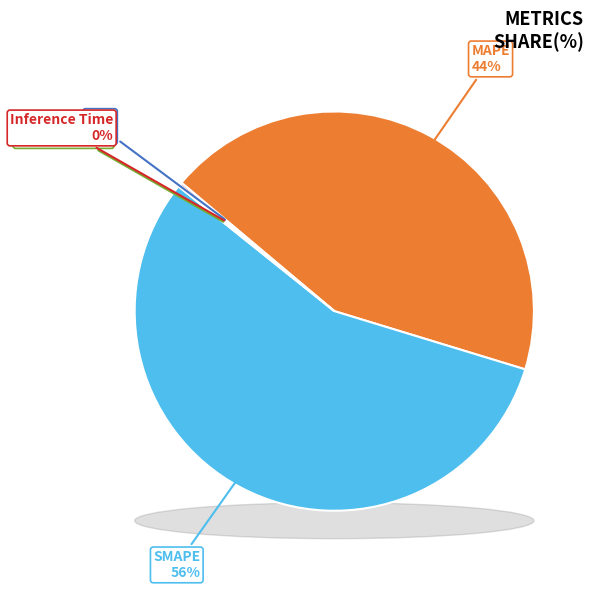

How much of the chart is everything except Training Time?

99.8%